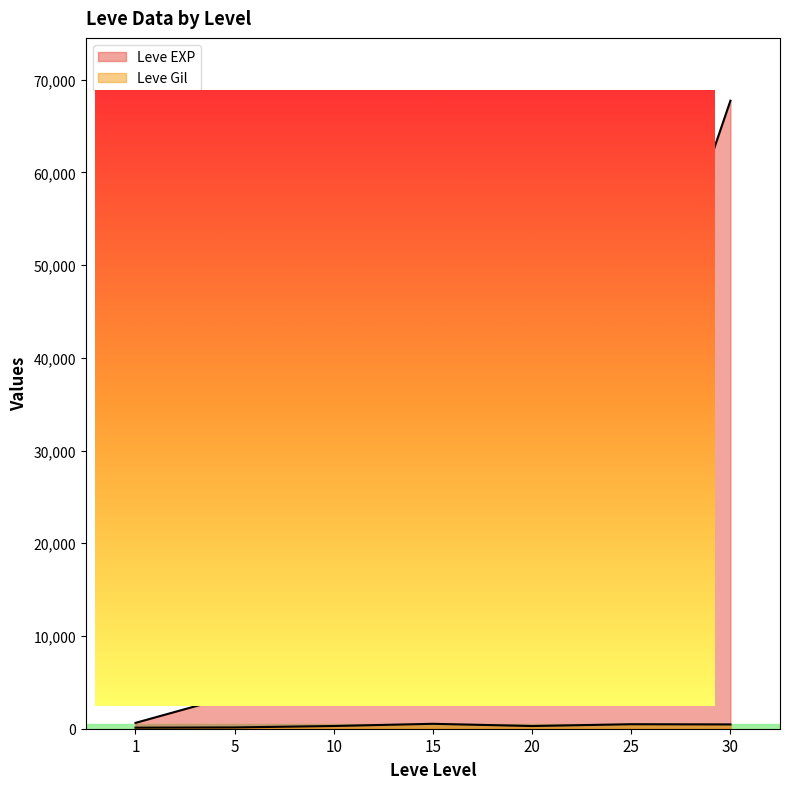

What is the difference between the maximum and second lowest values in the Leve EXP series?

64130